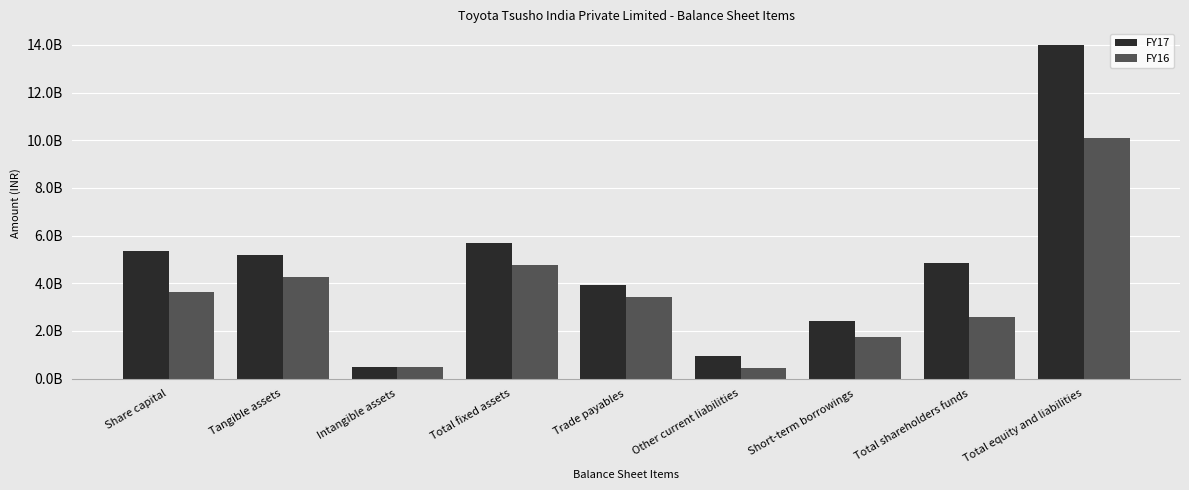

What are all the series names shown in the legend?

FY17, FY16